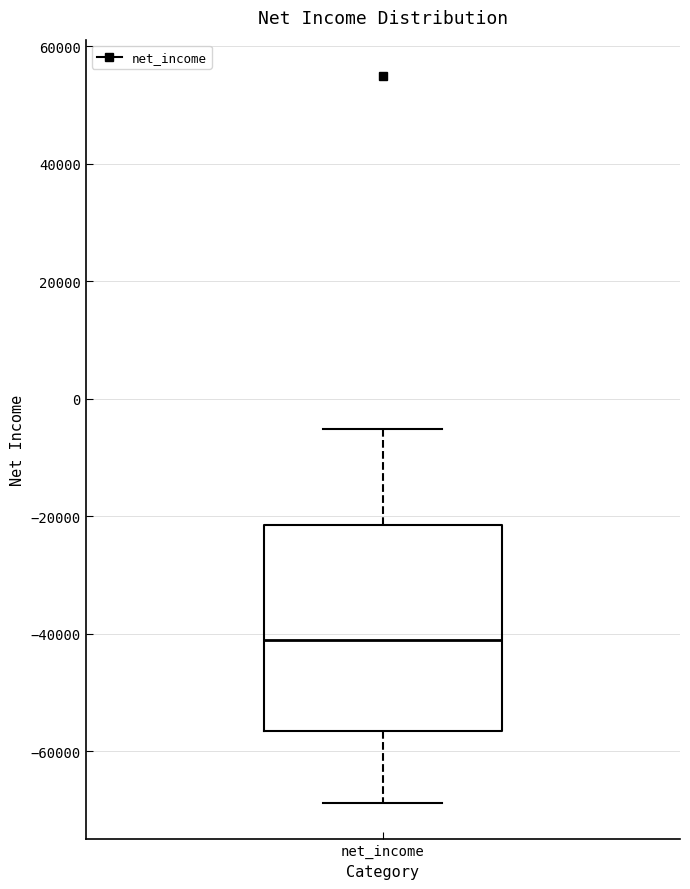

Where is the upper edge of the box for net_income on the y-axis? The values are not printed on the chart, so give them approximately, as read against the axis.

-22000